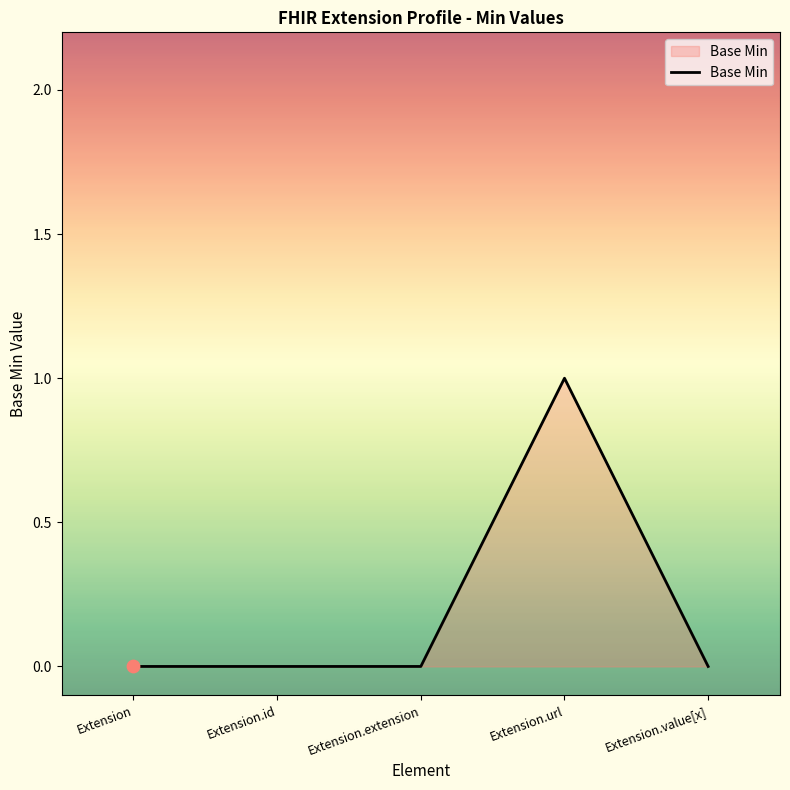

What is the change in value from Extension.url to Extension.value[x]?

-1